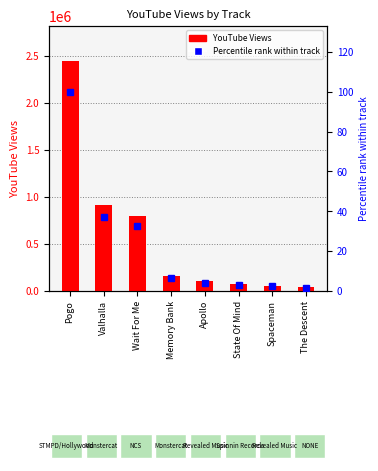

What position from the right is State Of Mind?

3